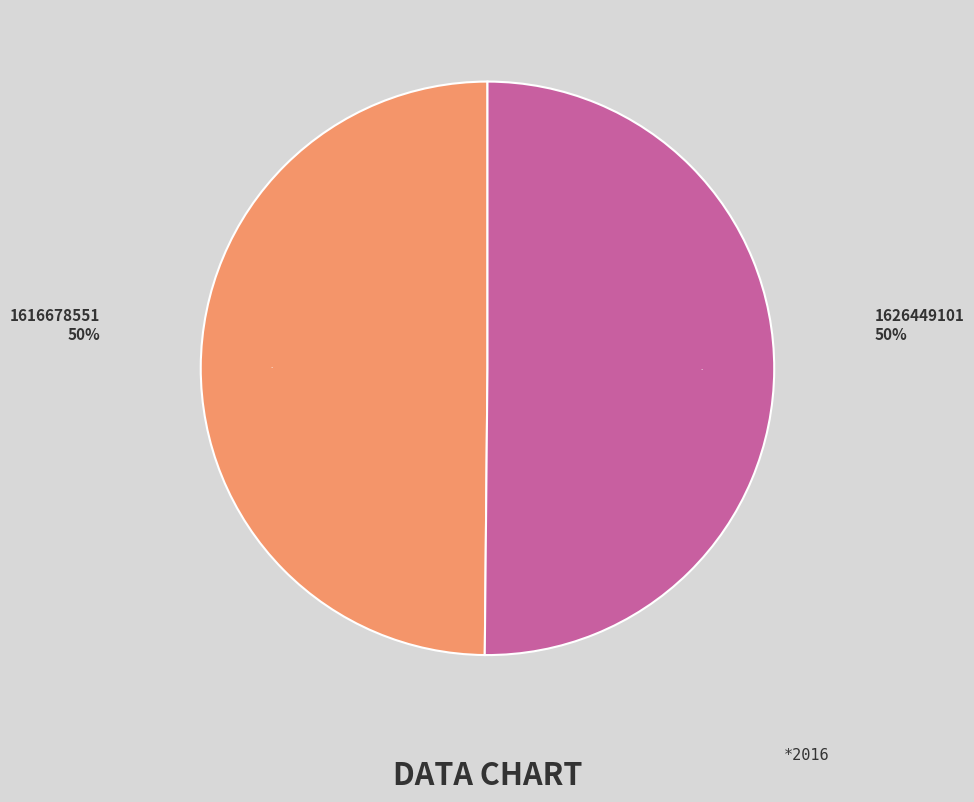

Do 1626449101 and 1616678551 together represent more than half of the pie?

Yes